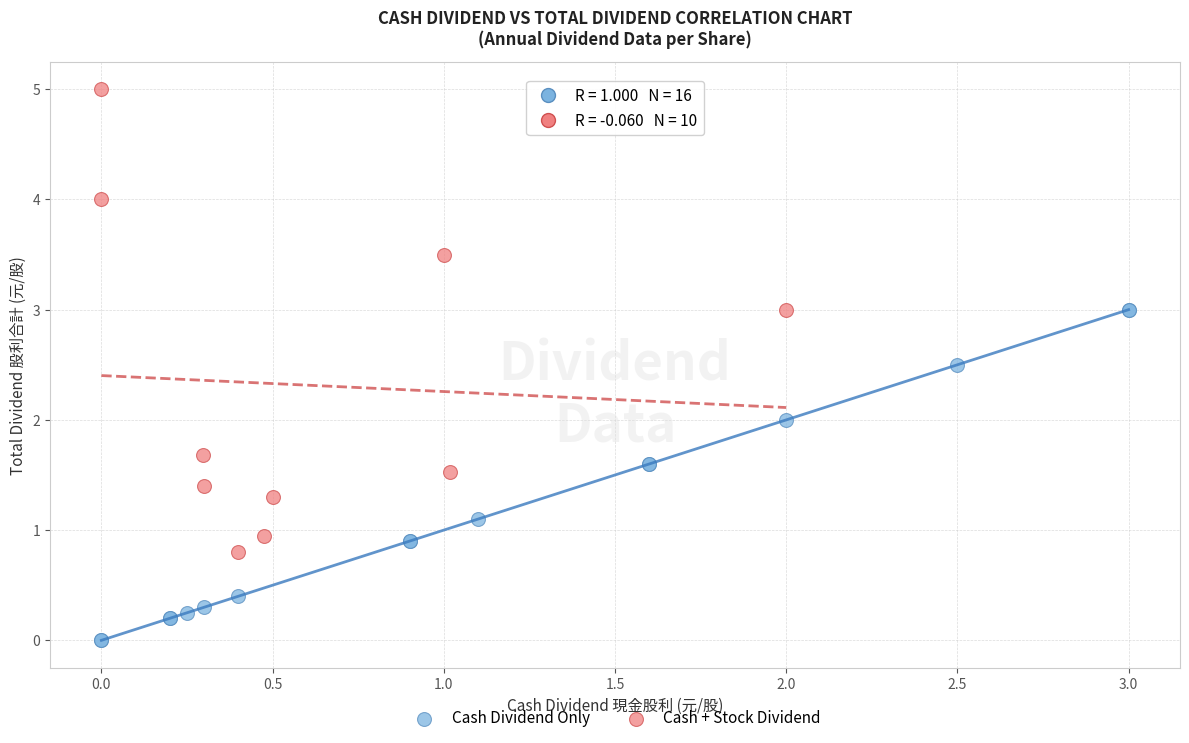

What are all the series names shown in the legend?

Cash Dividend Only, Cash + Stock Dividend